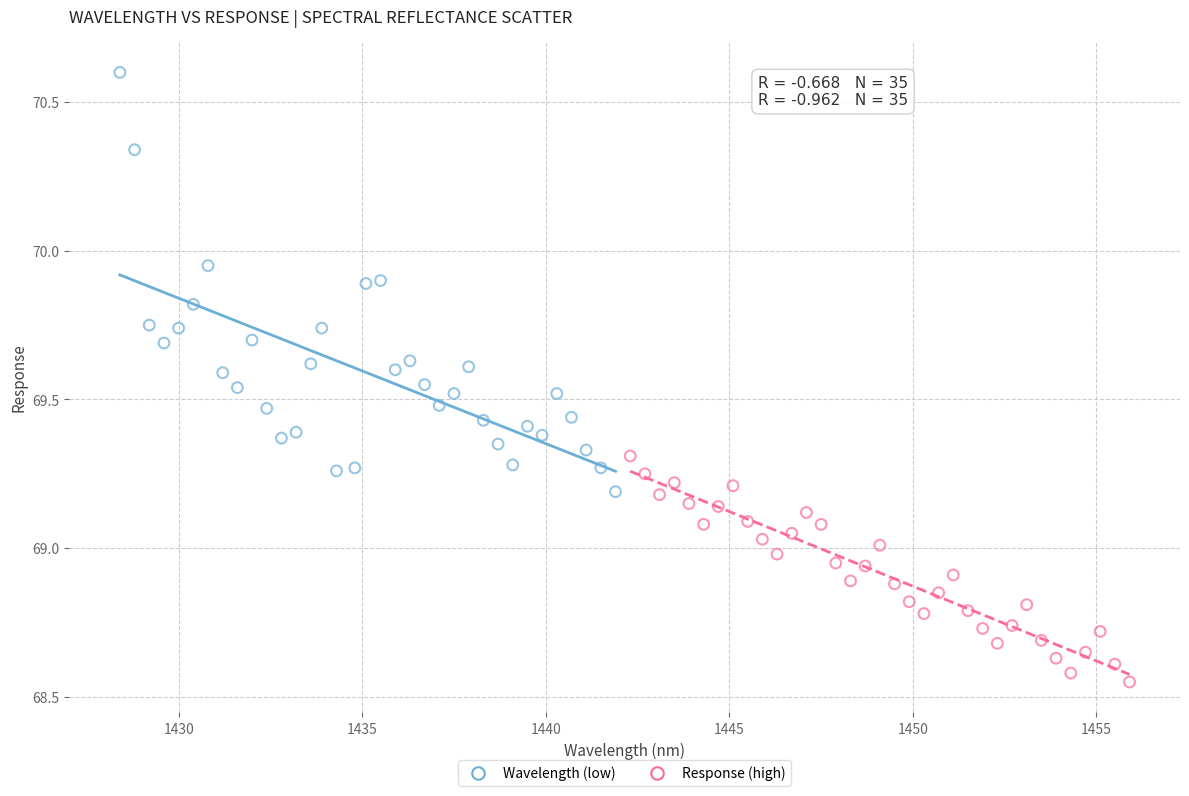

Which series reaches the maximum Y coordinate?

Wavelength (low)